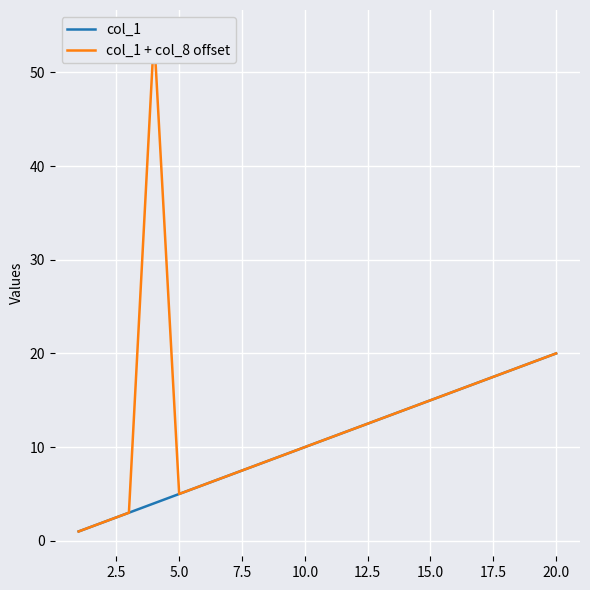

True or false: col_1 + col_8 offset and col_1 intersect in this chart.

False